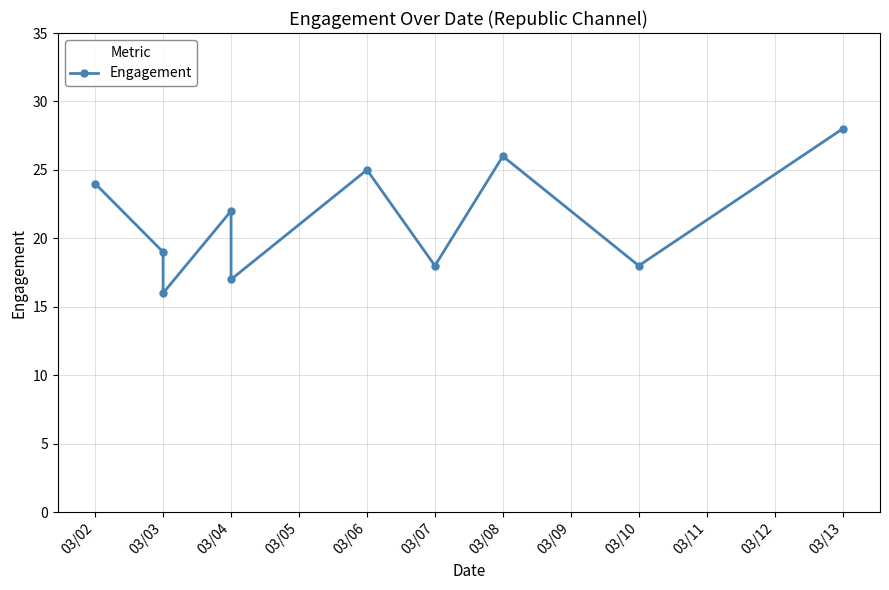

Reading left to right, transcribe all the data shown in this chart.

24	19	16	22	17	25	18	26	18	28